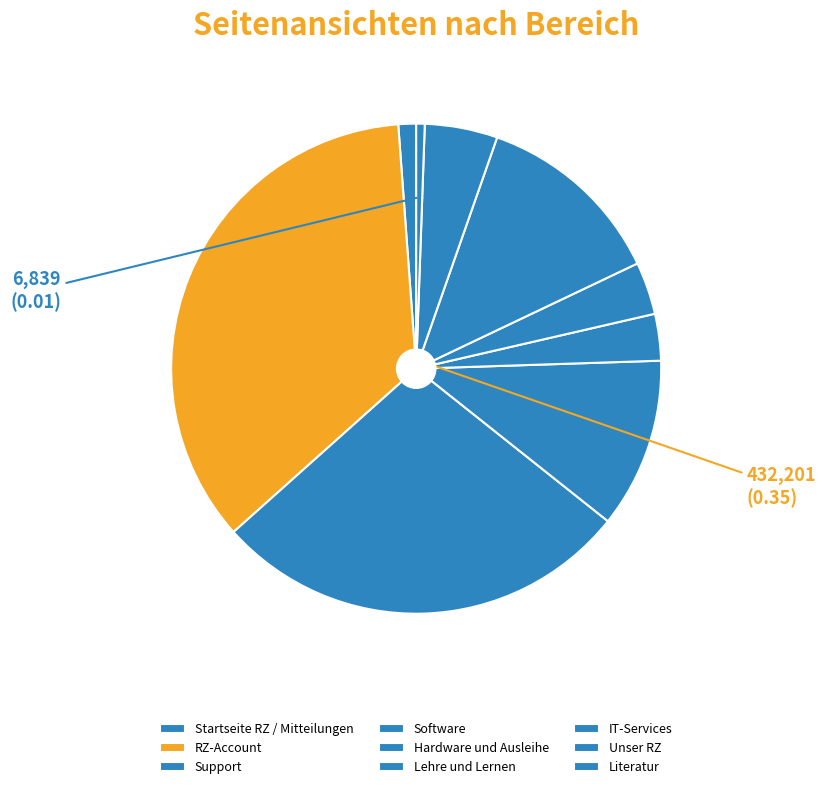

Does Support represent more than half of the total?

No